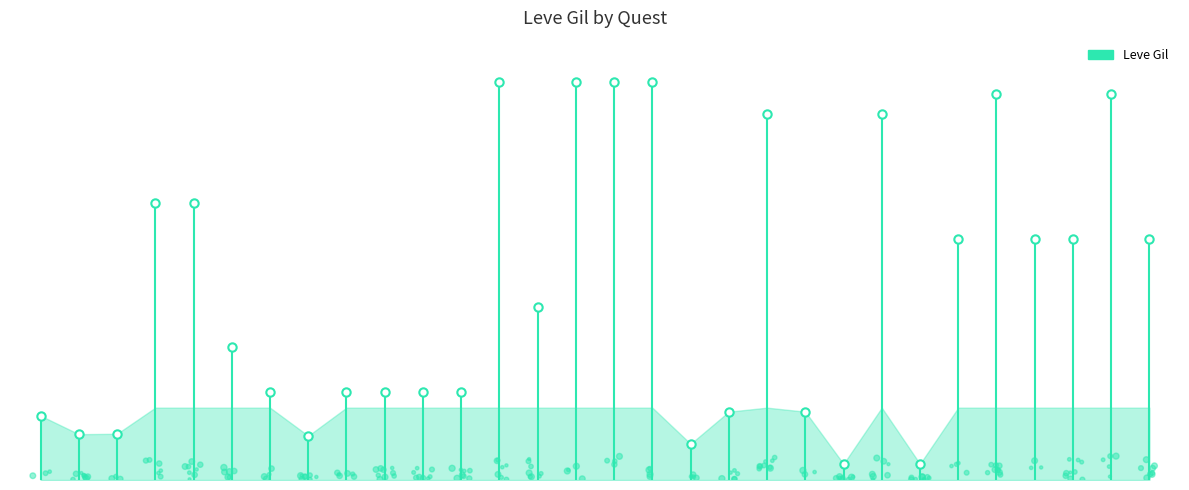

What is the change in value from Awl or Nothing to Hearth Maul?

-310